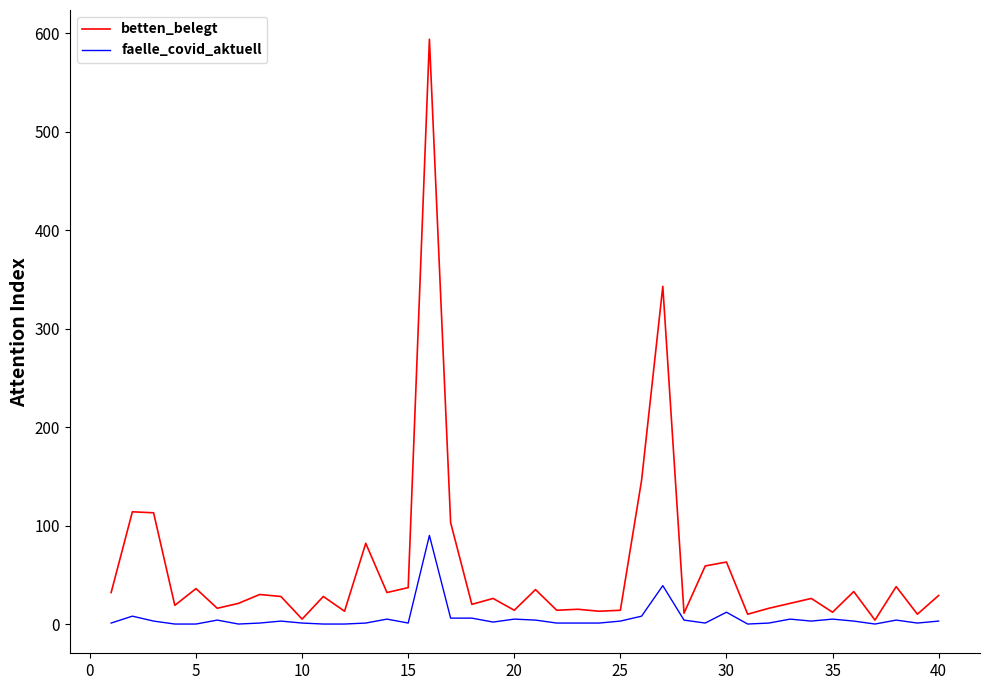

Is this an area chart (filled region under the line)?

No